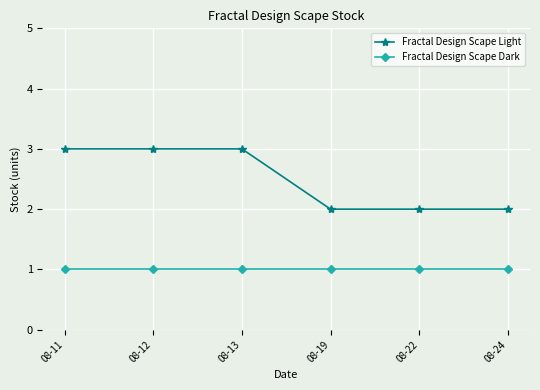

What is the value of the Fractal Design Scape Dark point at the 4th from the left?

1